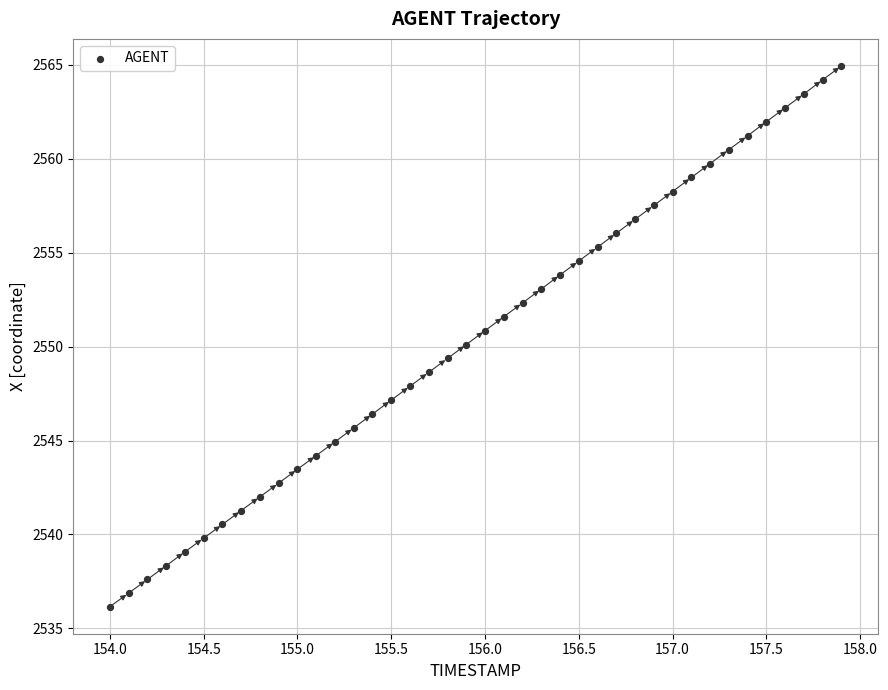

What is the range of Y values (max minus min)?

28.8